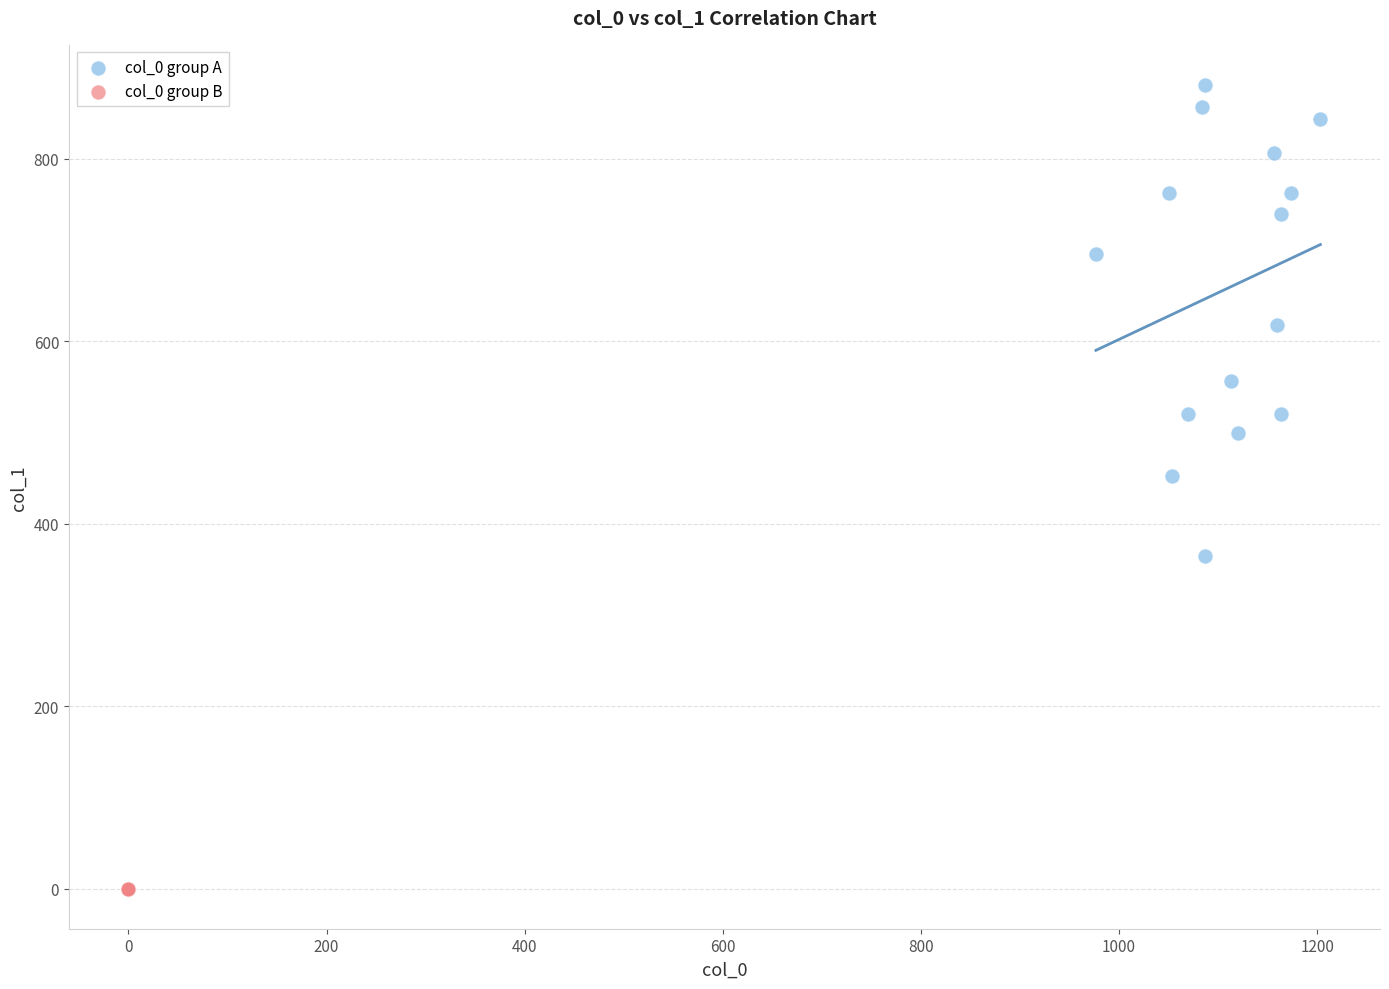

Which series reaches the maximum Y coordinate?

col_0 group A